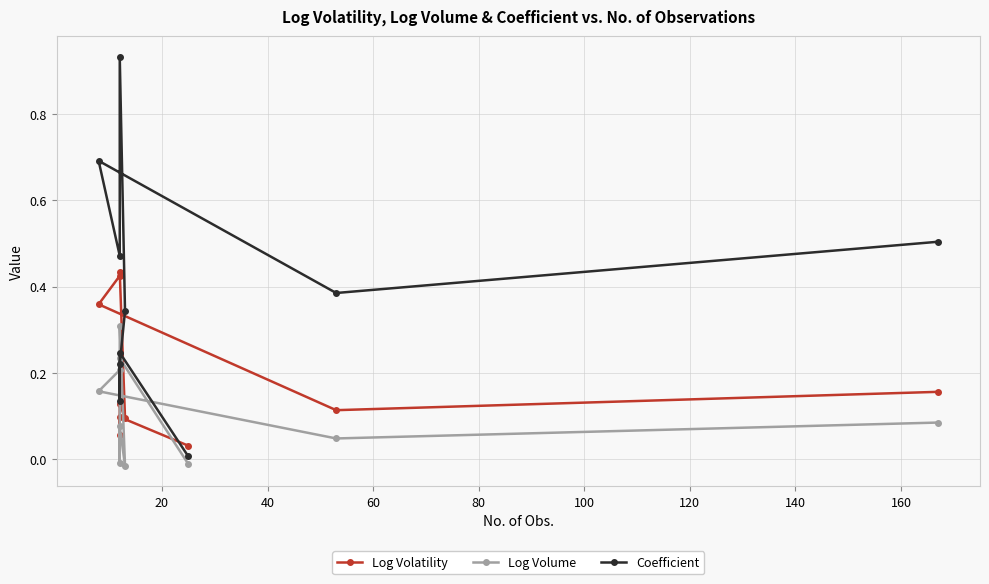

What is the greatest value displayed?

0.9